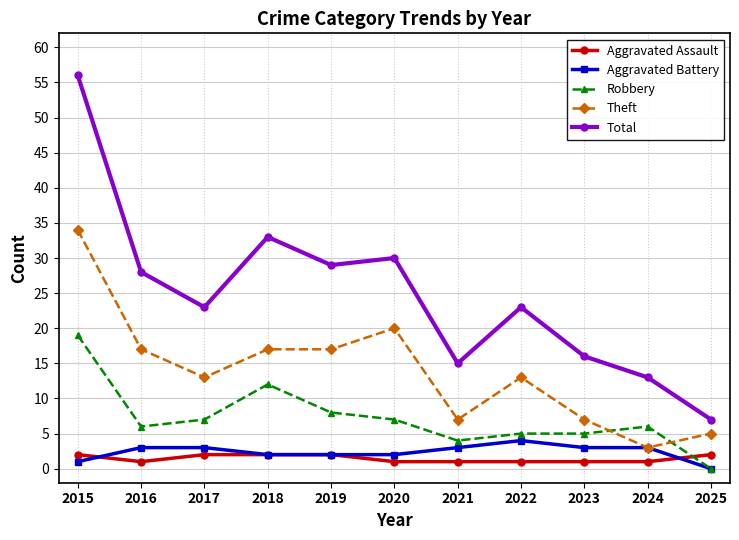

Where do Theft and Robbery first cross each other?

2023 and 2024